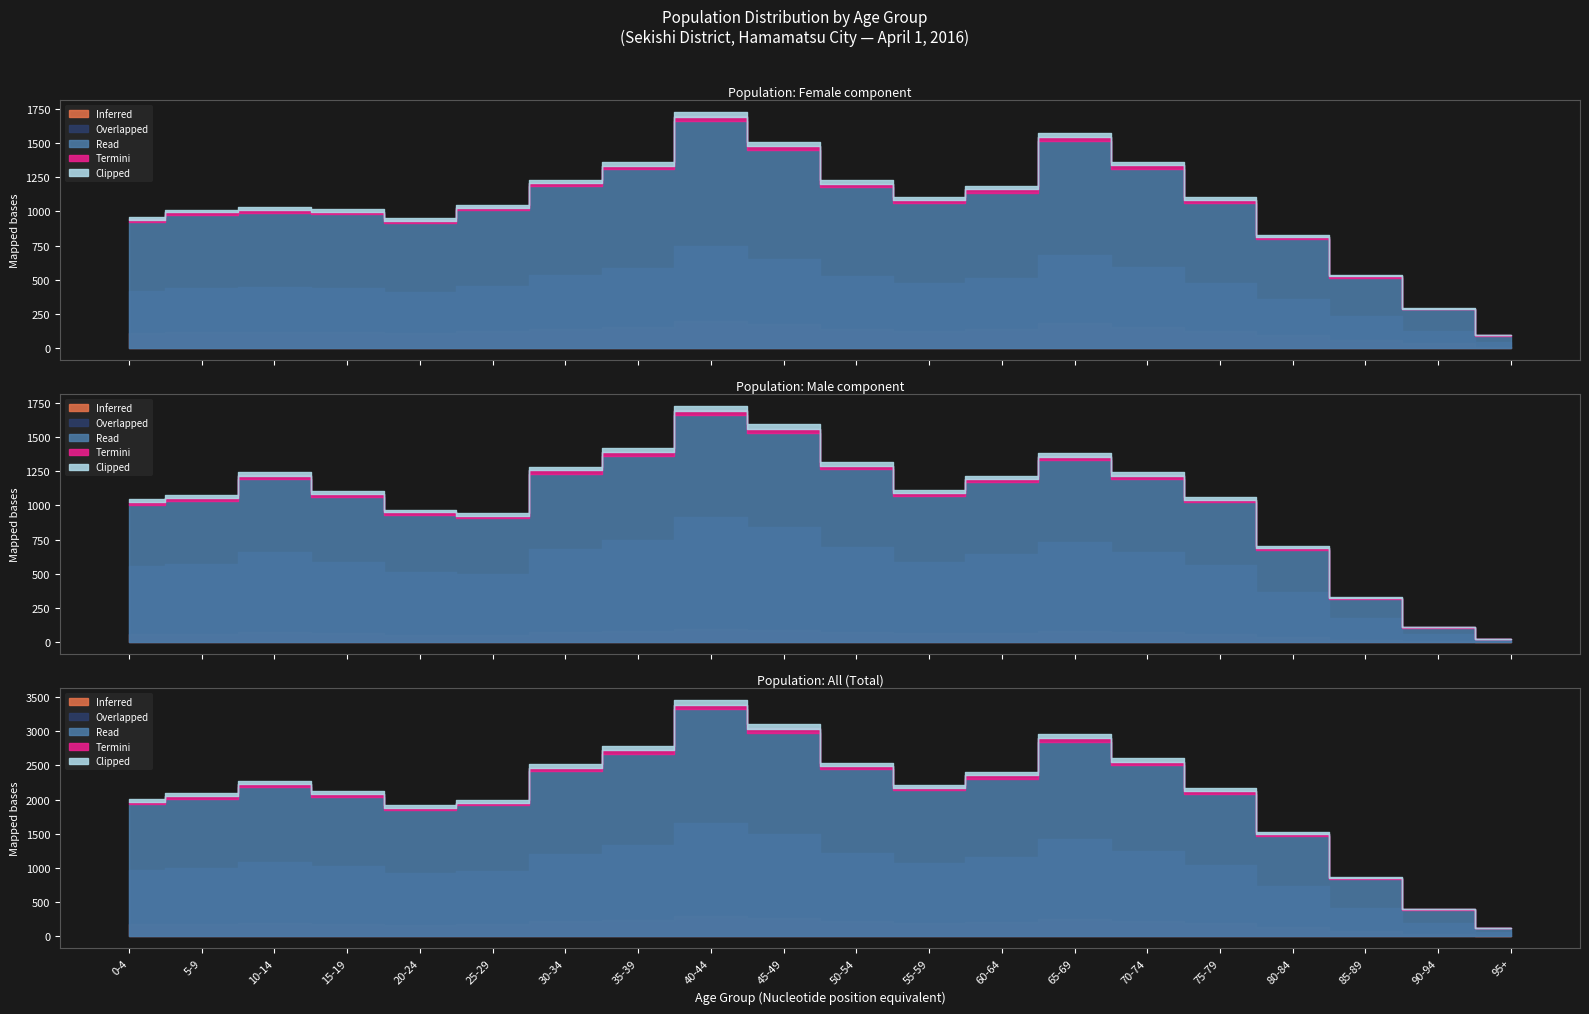

At which category does Overlapped reach its first local peak?

10-14